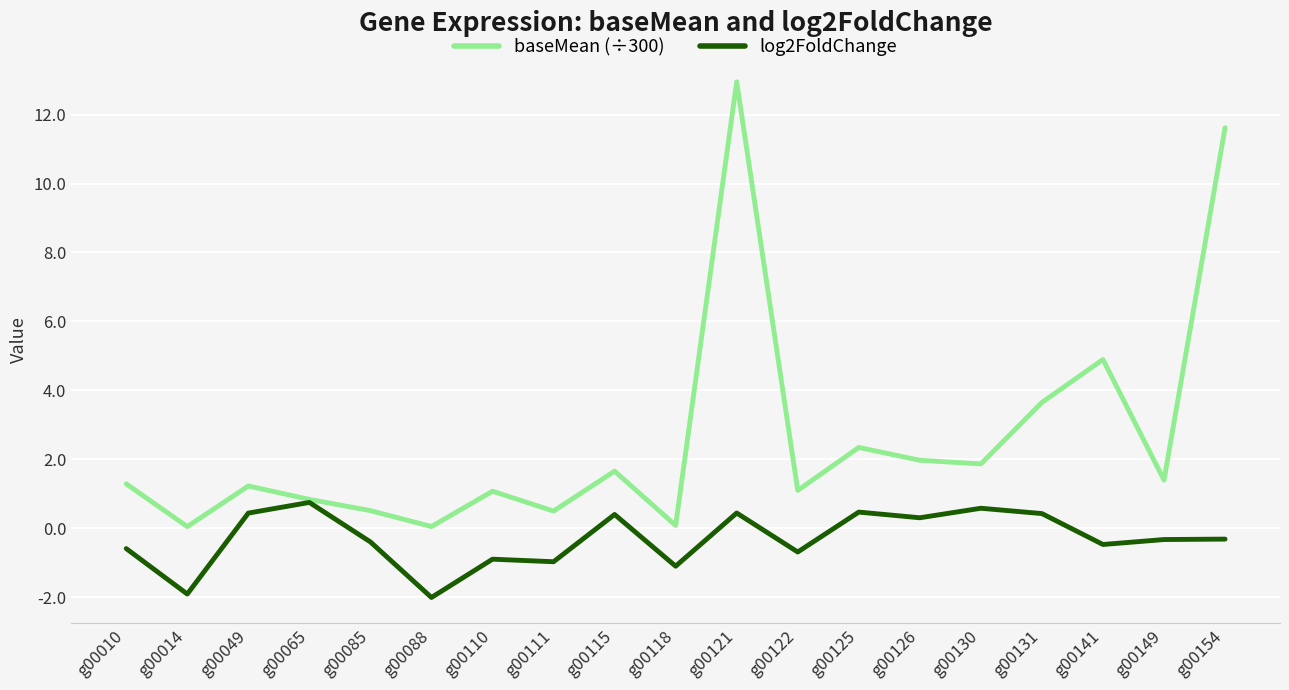

What is the sum of the baseMean (÷300) values at g00065 and g00111?

1.3